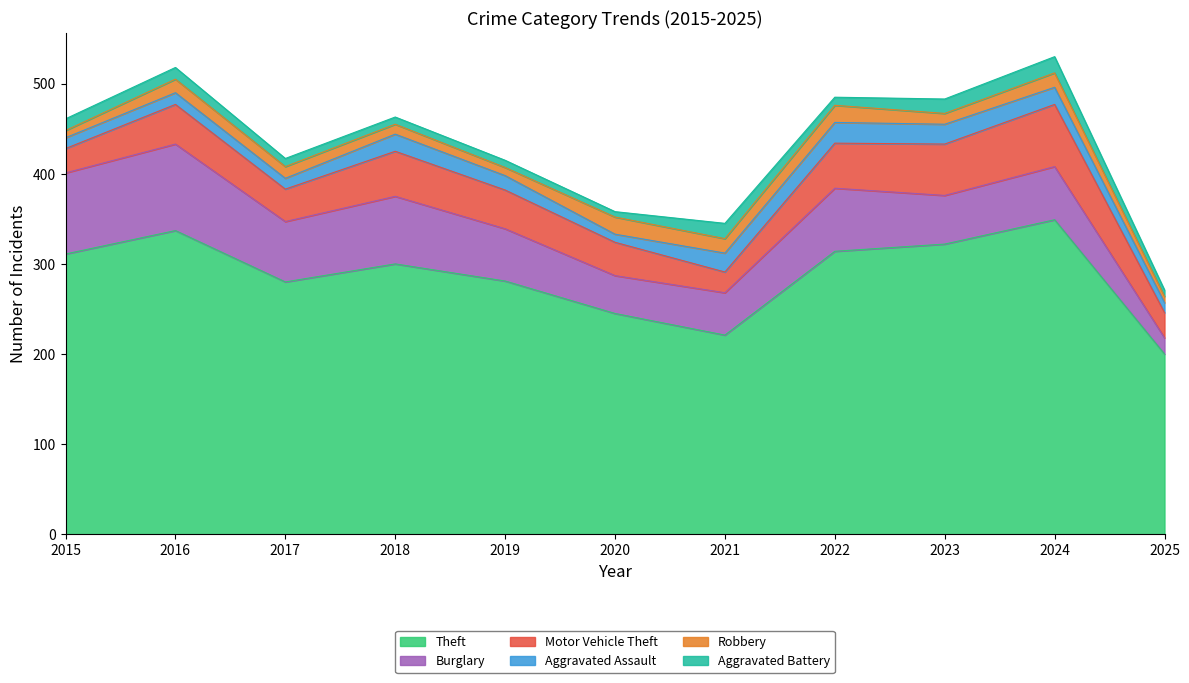

What are all the series names shown in the legend?

Theft, Burglary, Motor Vehicle Theft, Aggravated Assault, Robbery, Aggravated Battery